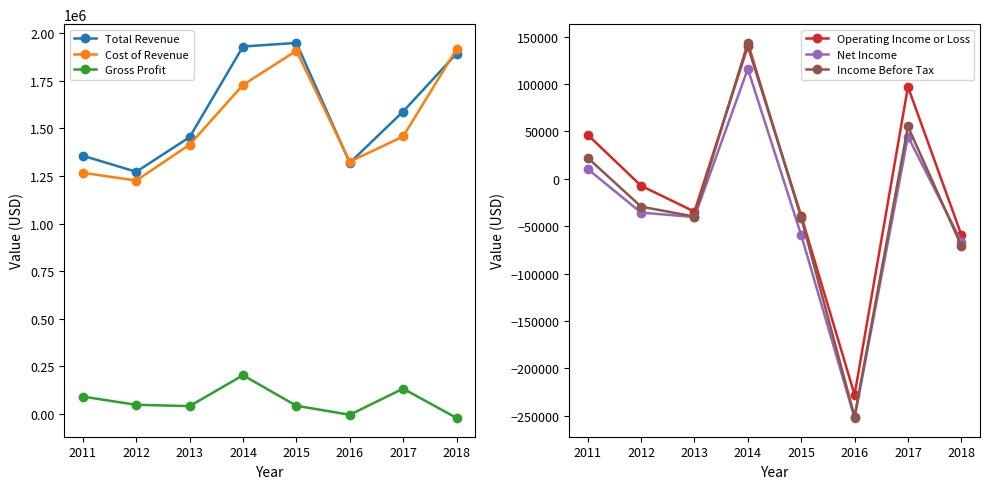

What is the sum of all Total Revenue values?

12765100